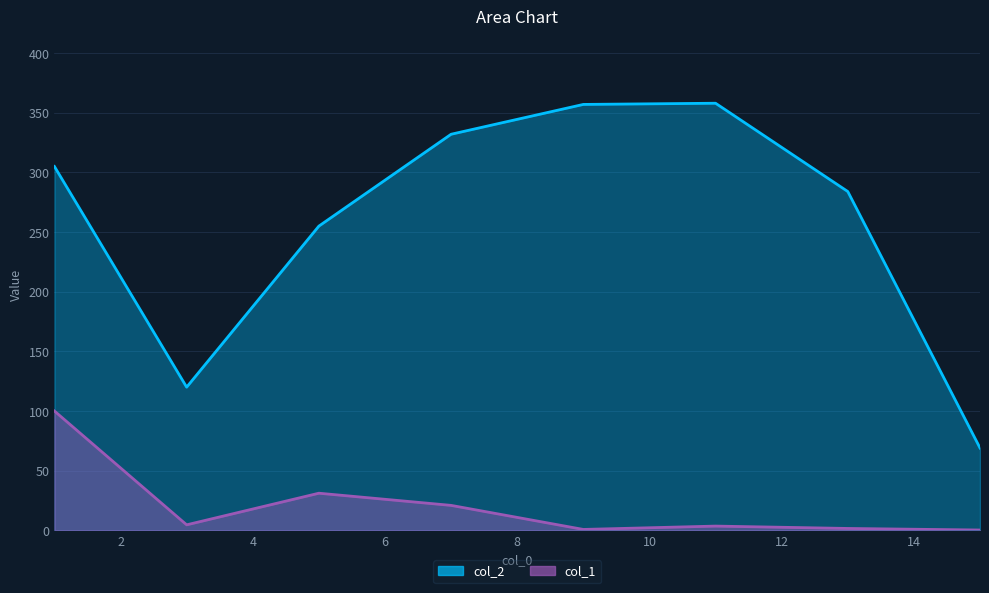

What is the difference between the highest and lowest values at 13.0?

282.4